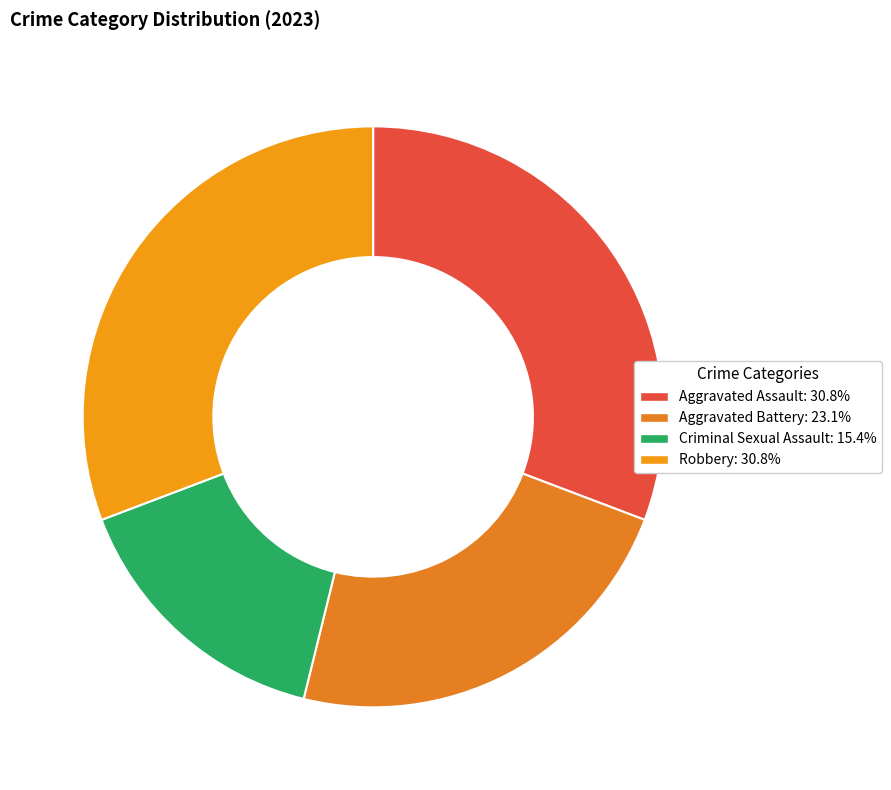

Count the number of slices in the pie.

4